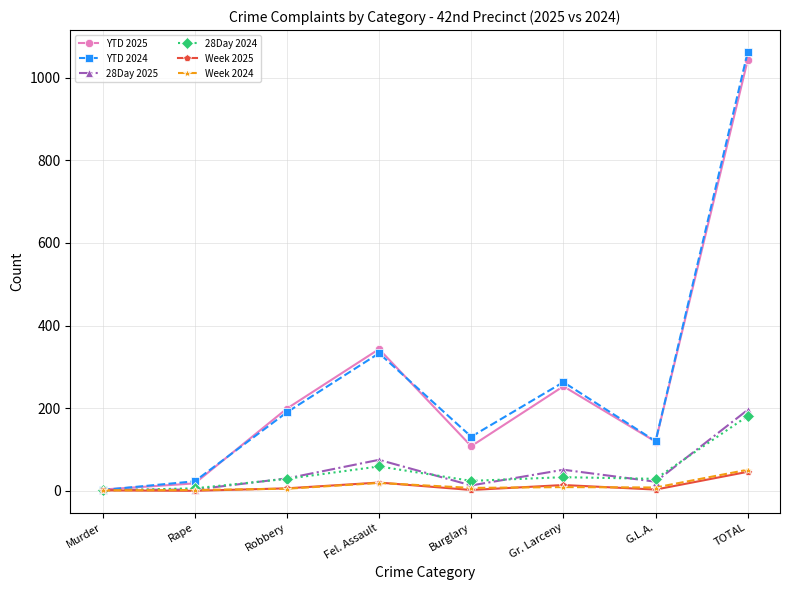

What is the difference between the second highest and minimum values in the 28Day 2024 series?

58